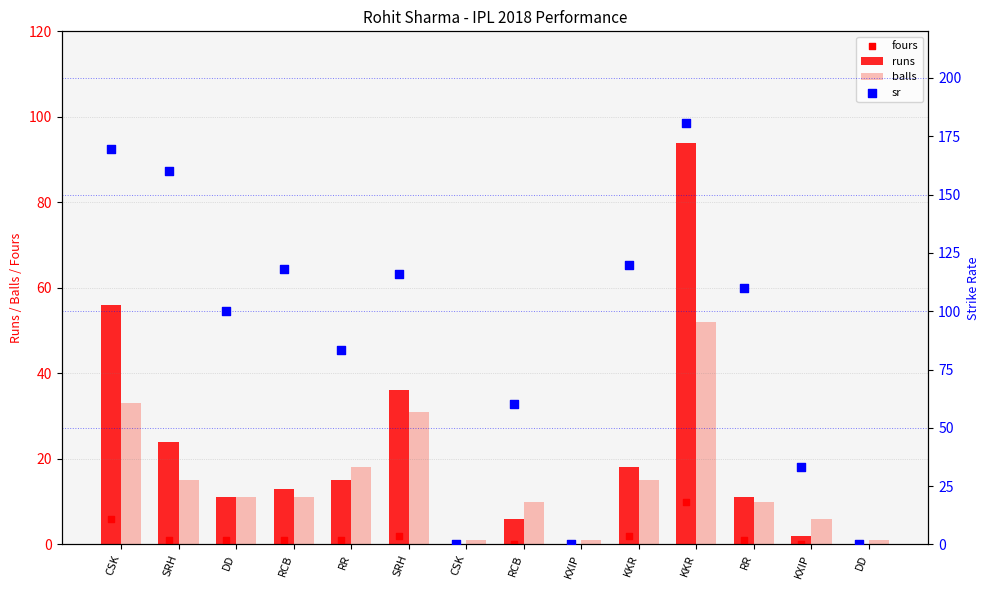

Is the value of balls at DD greater than the value of runs at KXIP?

Yes